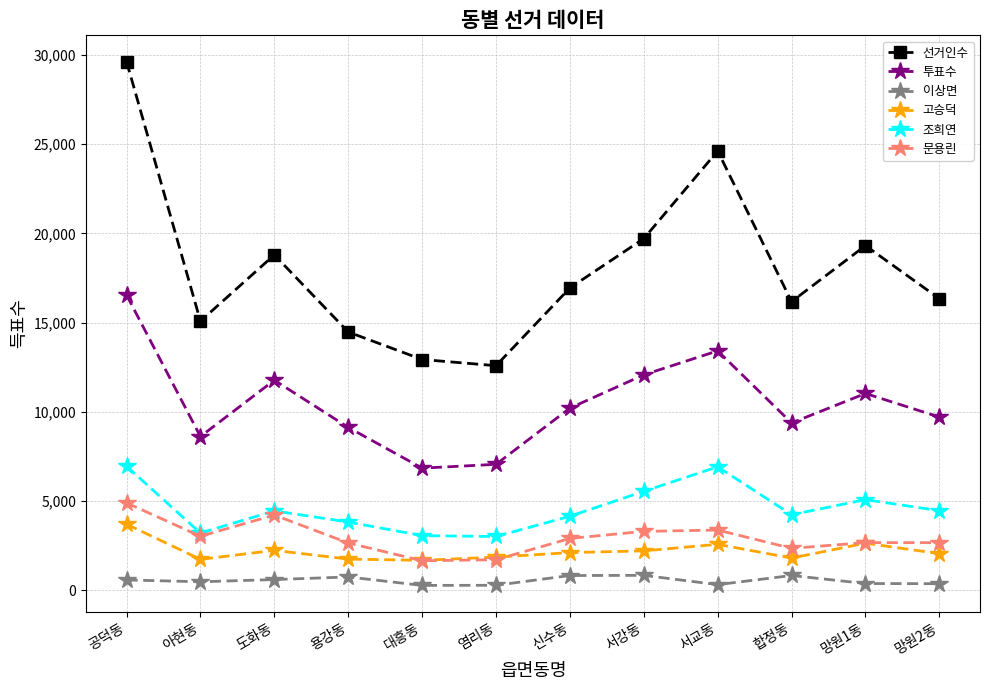

What is the greatest value displayed?

29632